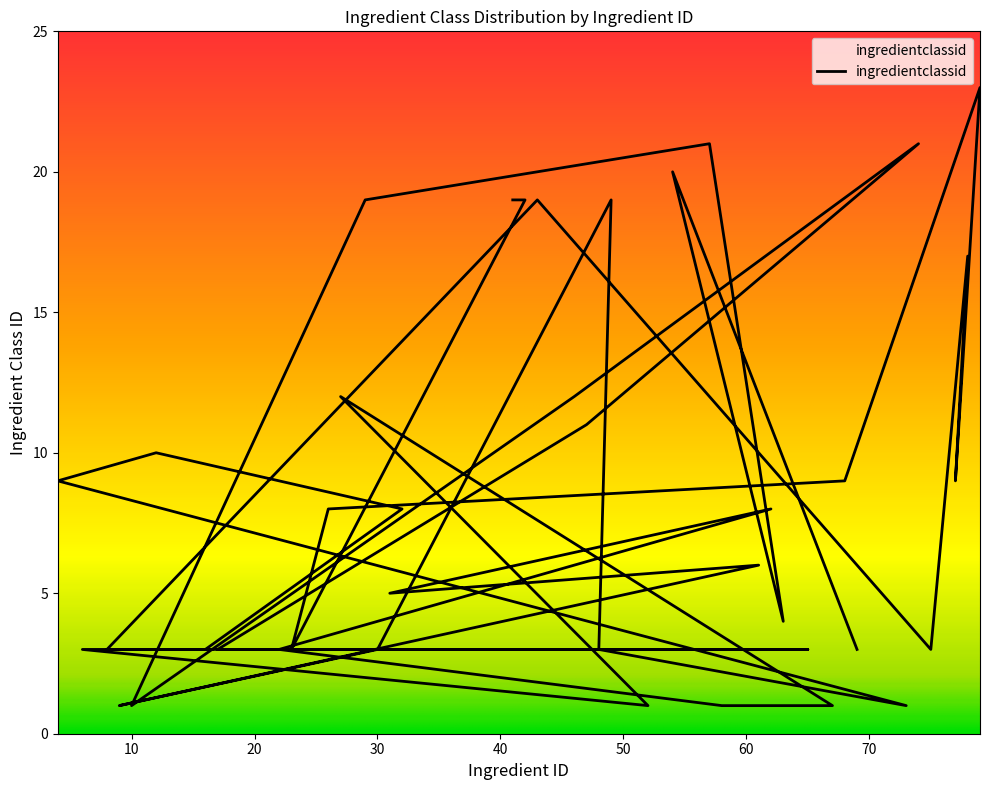

Which label corresponds to the smallest value in the chart?

10